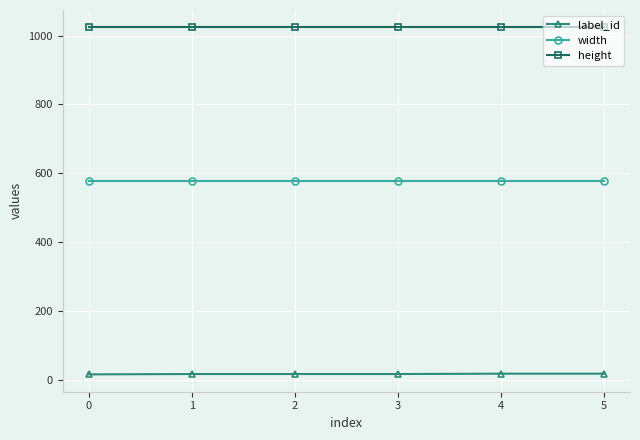

How many lines are shown in the chart?

3